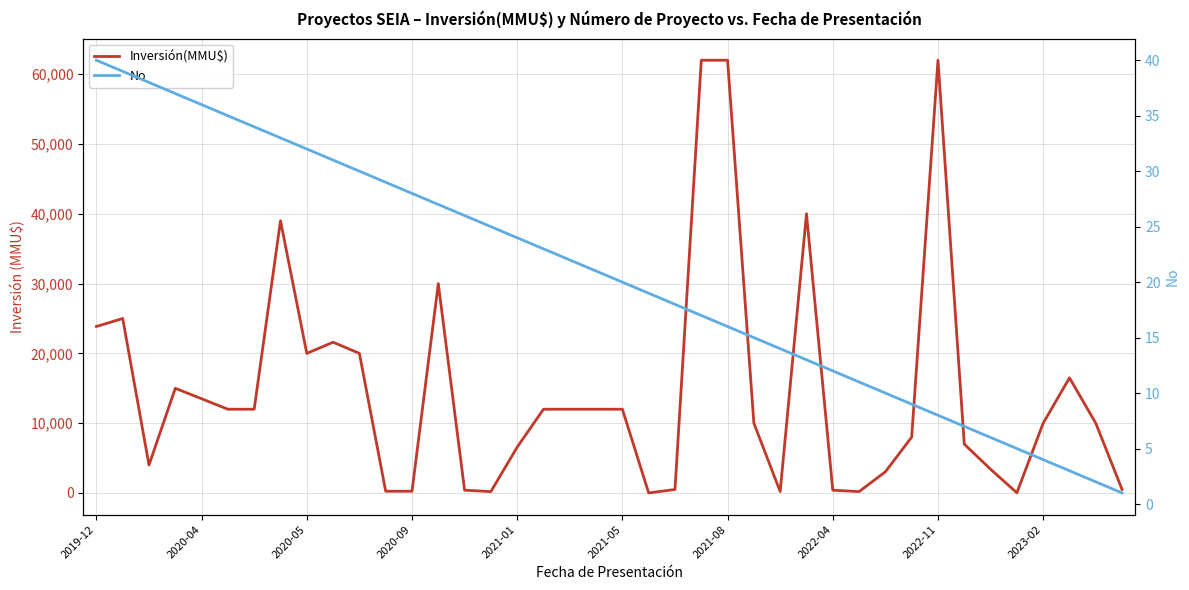

Is the value of Inversión(MMU$) at 21 greater than the value of No at 38?

Yes